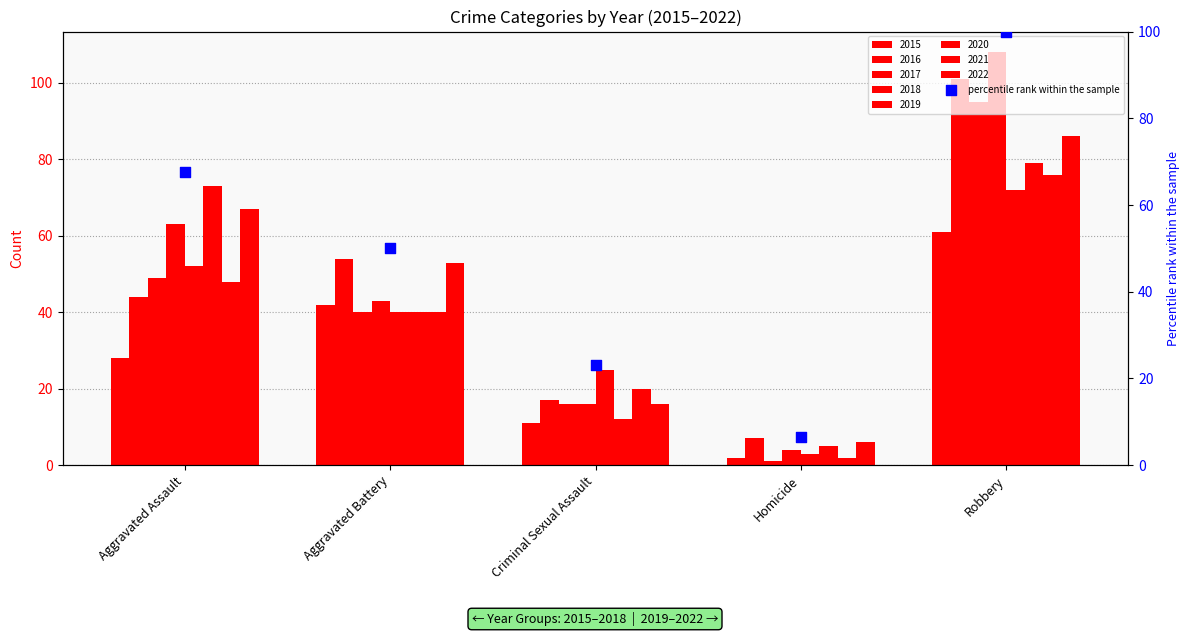

Which has a higher value, Criminal Sexual Assault or Aggravated Assault?

Aggravated Assault